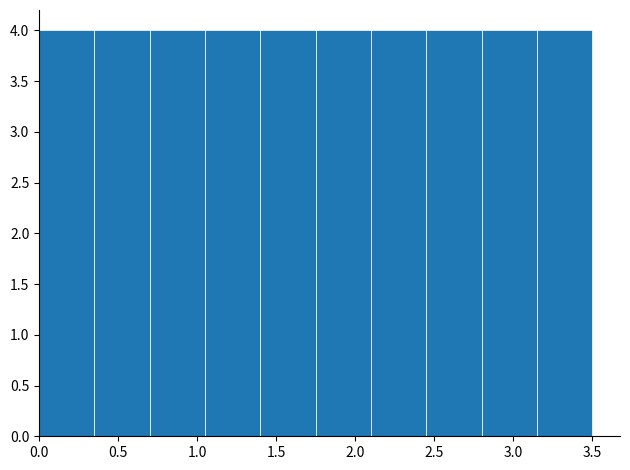

What is the height of the bar covering 0.35 to 0.70 on the x-axis? The values are not printed on the chart, so give them approximately, as read against the axis.

4